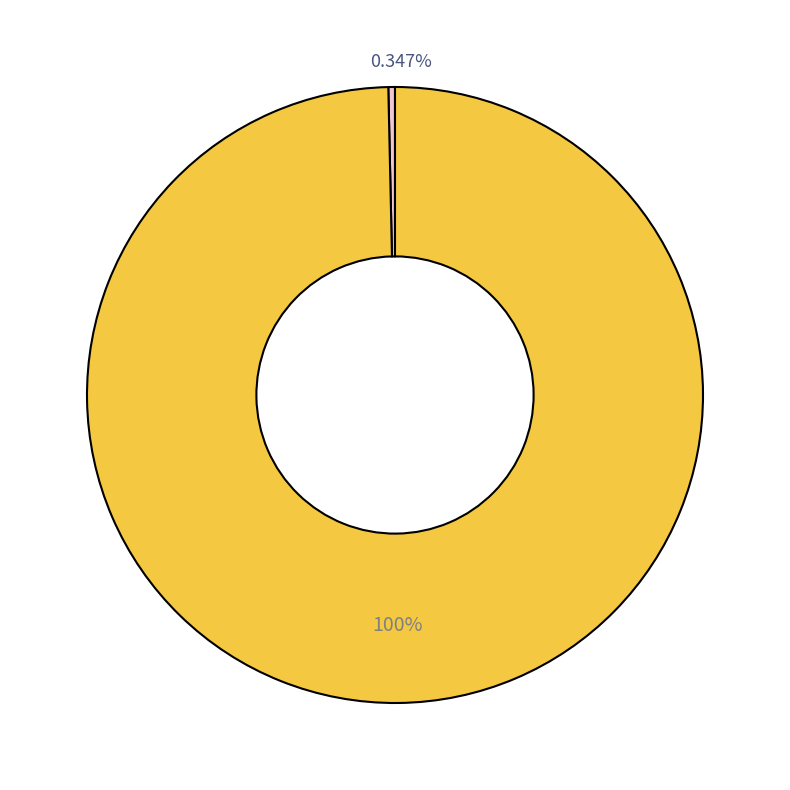

The No slice represents 100% of the pie. True or false?

True